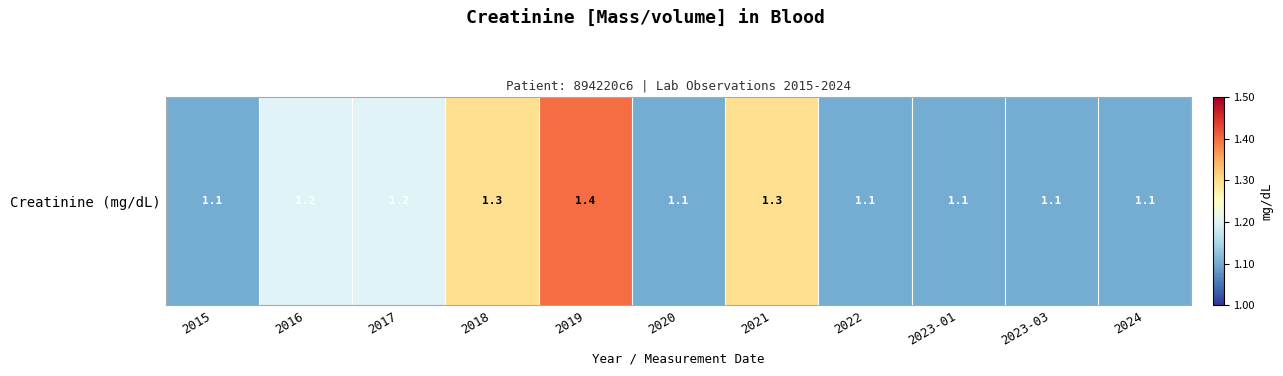

At which category does the chart reach its minimum across all series?

2015